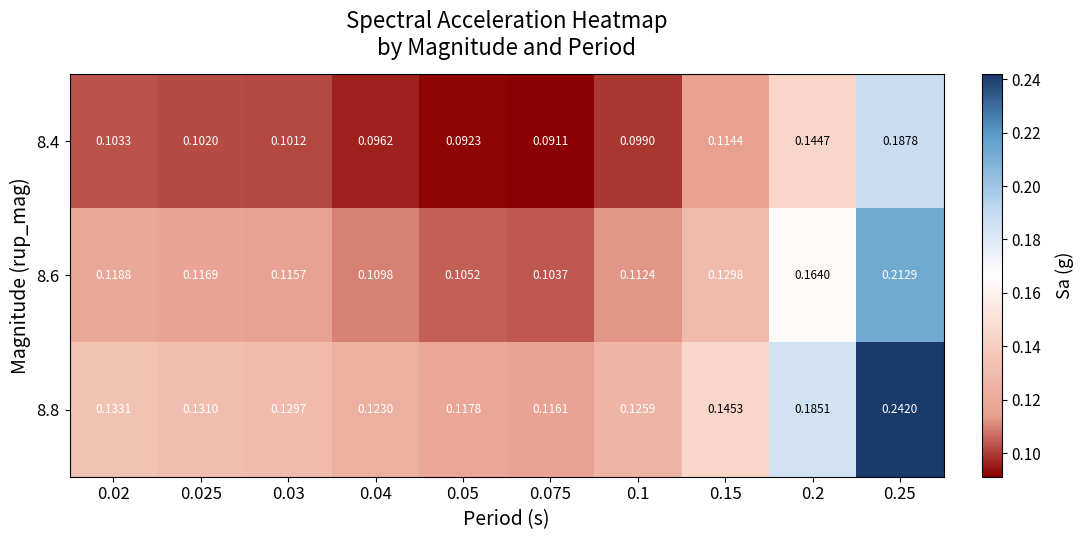

At 0.25, list the series in order from smallest to largest.

8.4, 8.6, 8.8